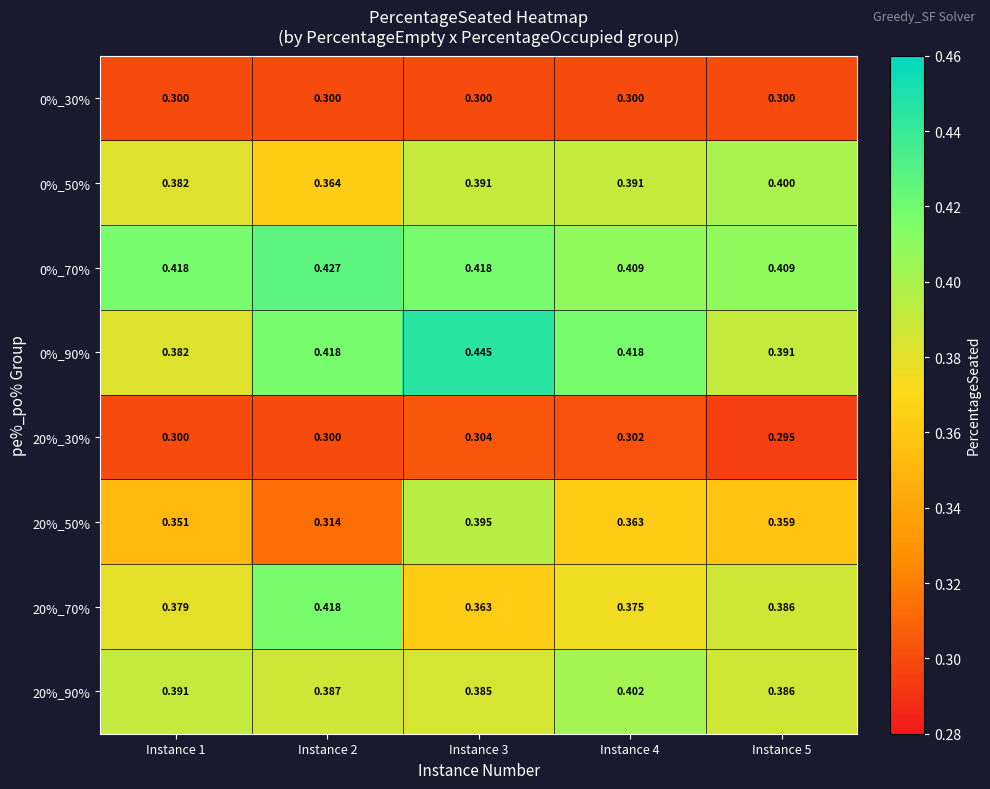

Is the value of 20%_90% at Instance 2 greater than the value of 0%_70% at Instance 4?

No